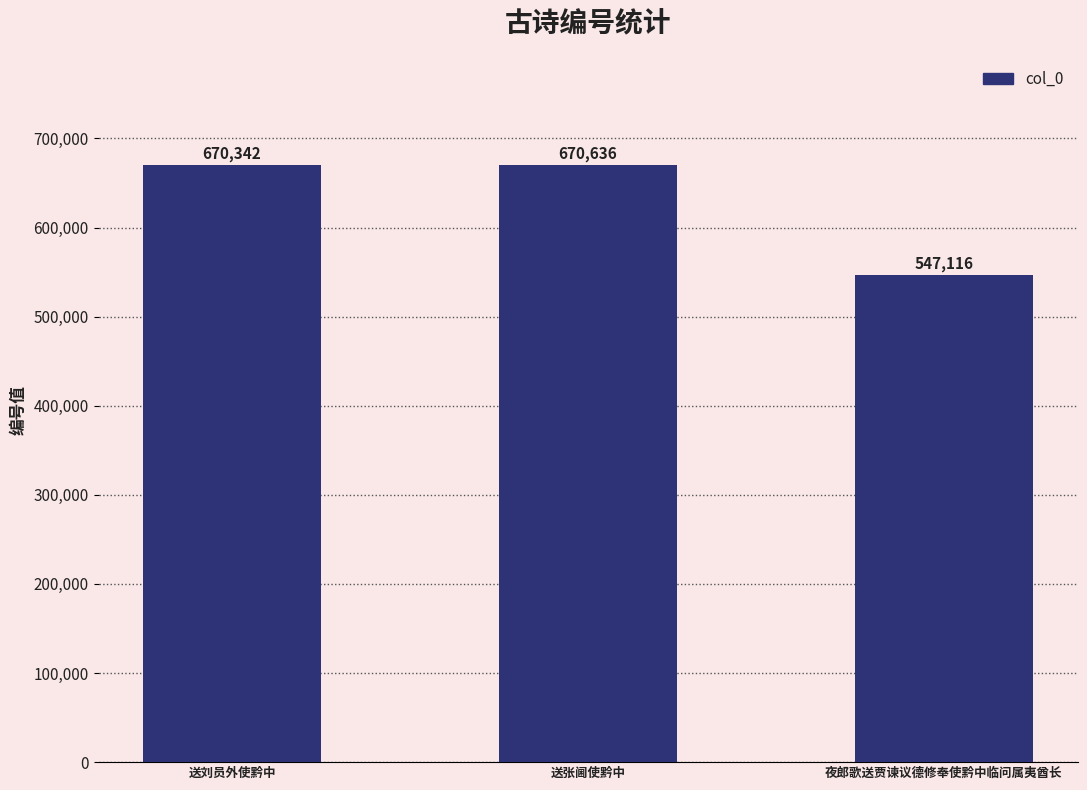

Approximately how many times larger is the value at 夜郎歌送贾谏议德修奉使黔中临问属夷酋长 compared to 送张阃使黔中?

0.8